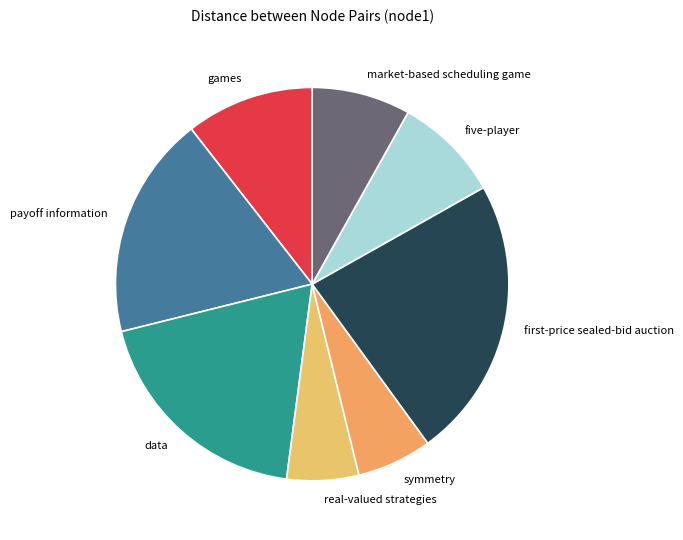

Combined, do payoff information and five-player account for over 50%?

No